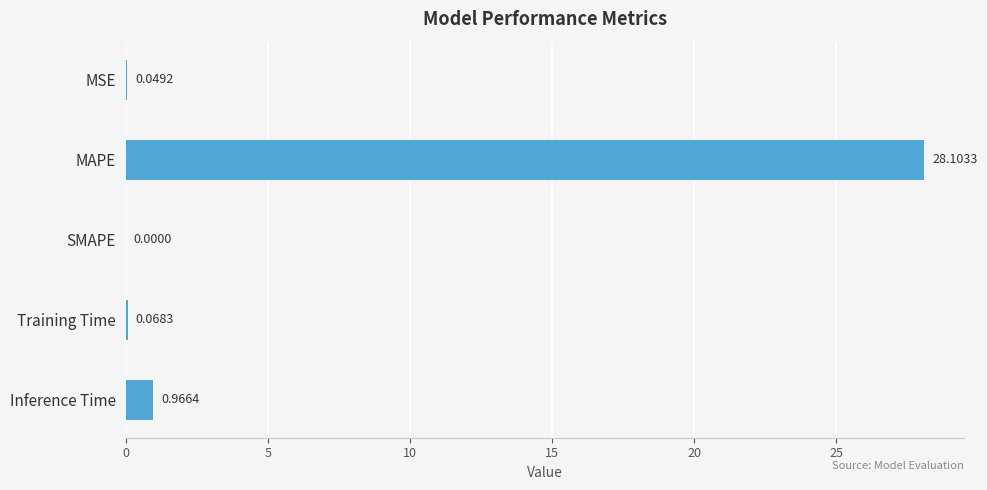

At which label is the value closest to 14?

Inference Time